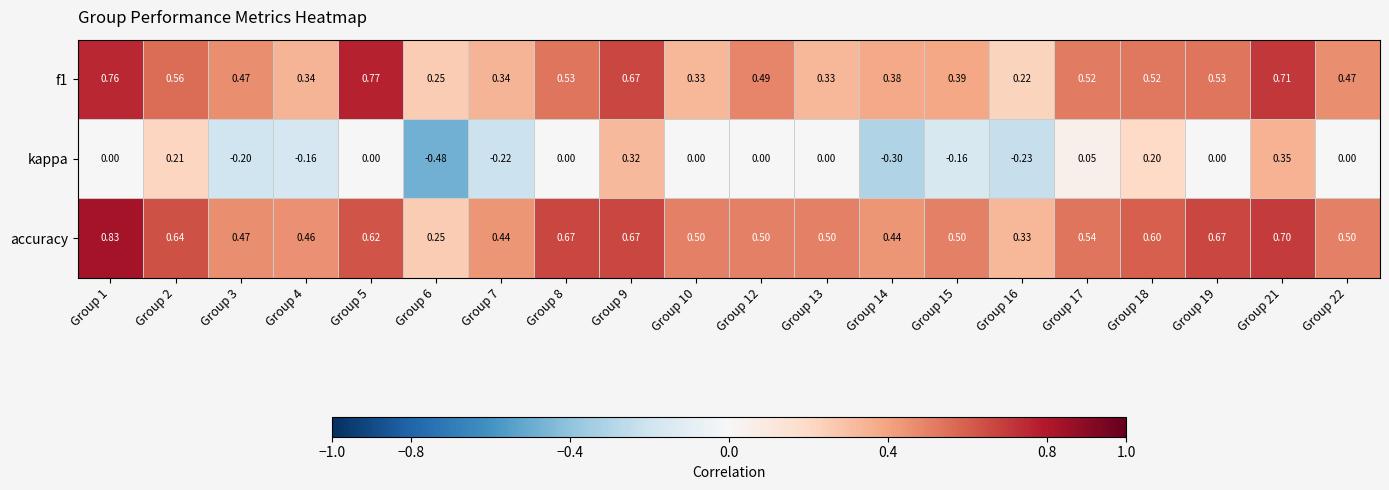

Between Group 7 and Group 10, which series saw the biggest shift?

kappa